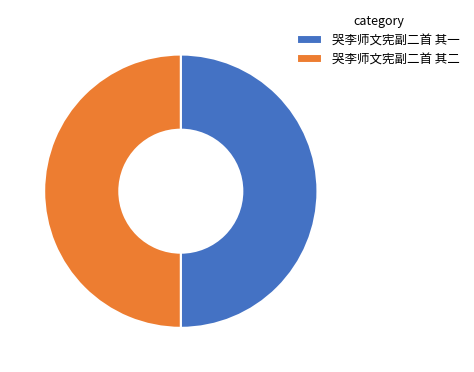

Approximately how many times larger is the value at 哭李师文宪副二首 其二 compared to 哭李师文宪副二首 其一?

1.0